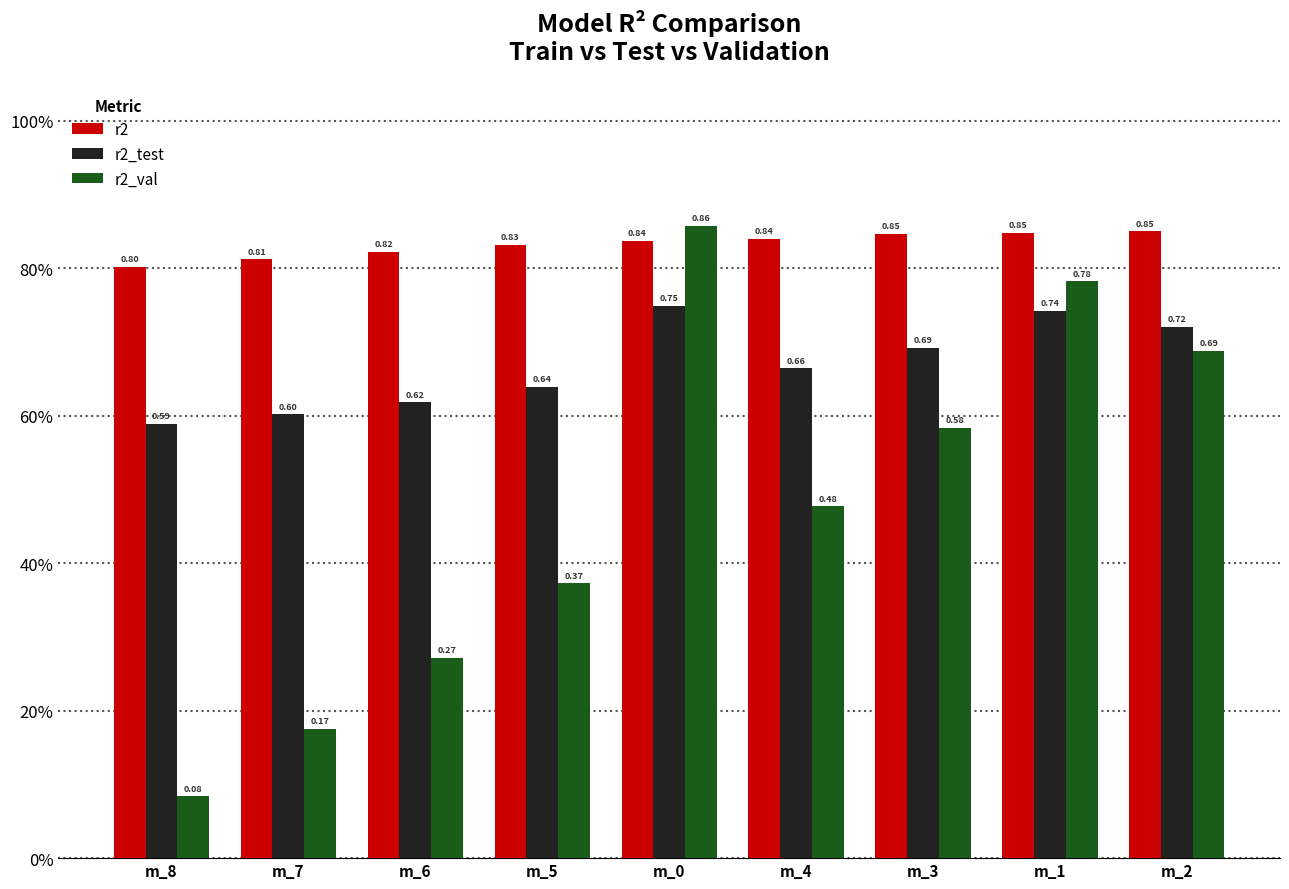

Count the r2 values in the range 0 to 1.

9